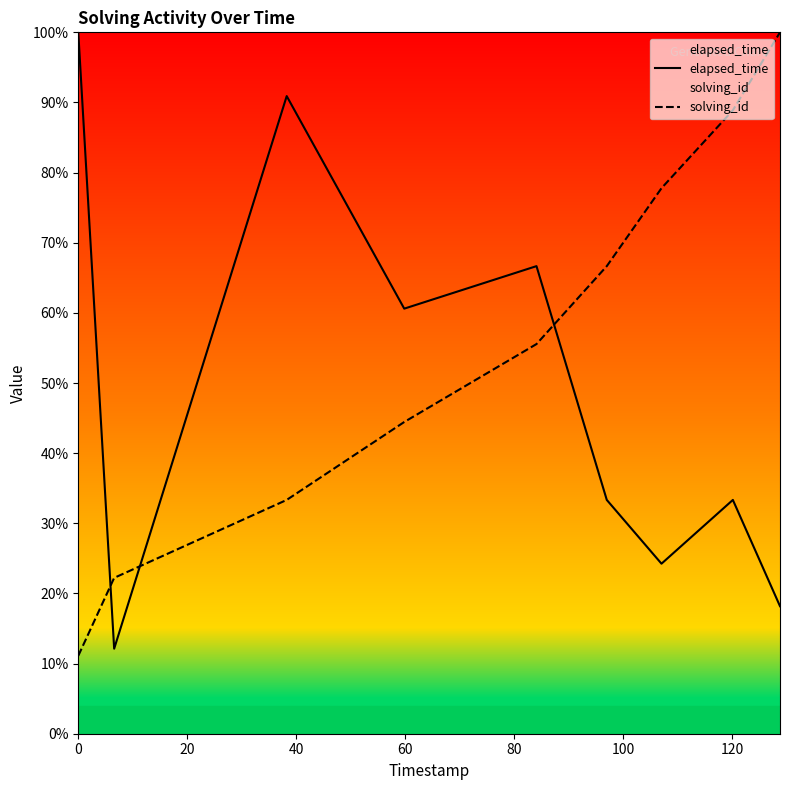

How many data points does each series have?

9